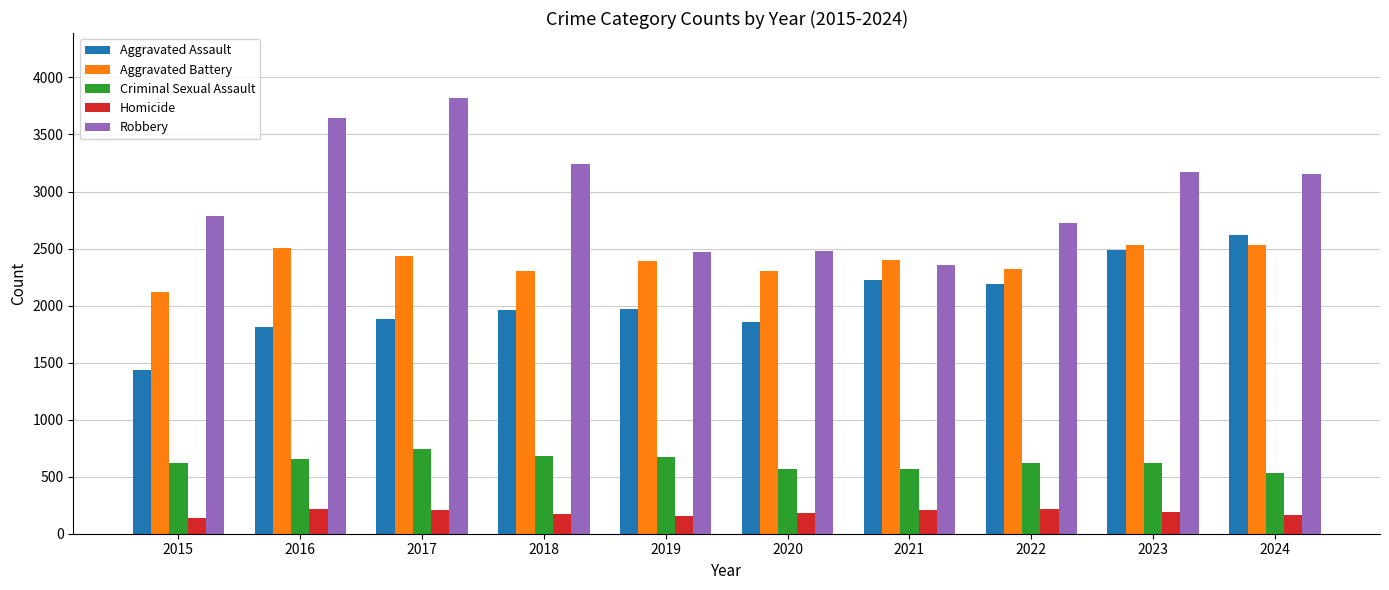

How many data points in Criminal Sexual Assault are less than 618?

5